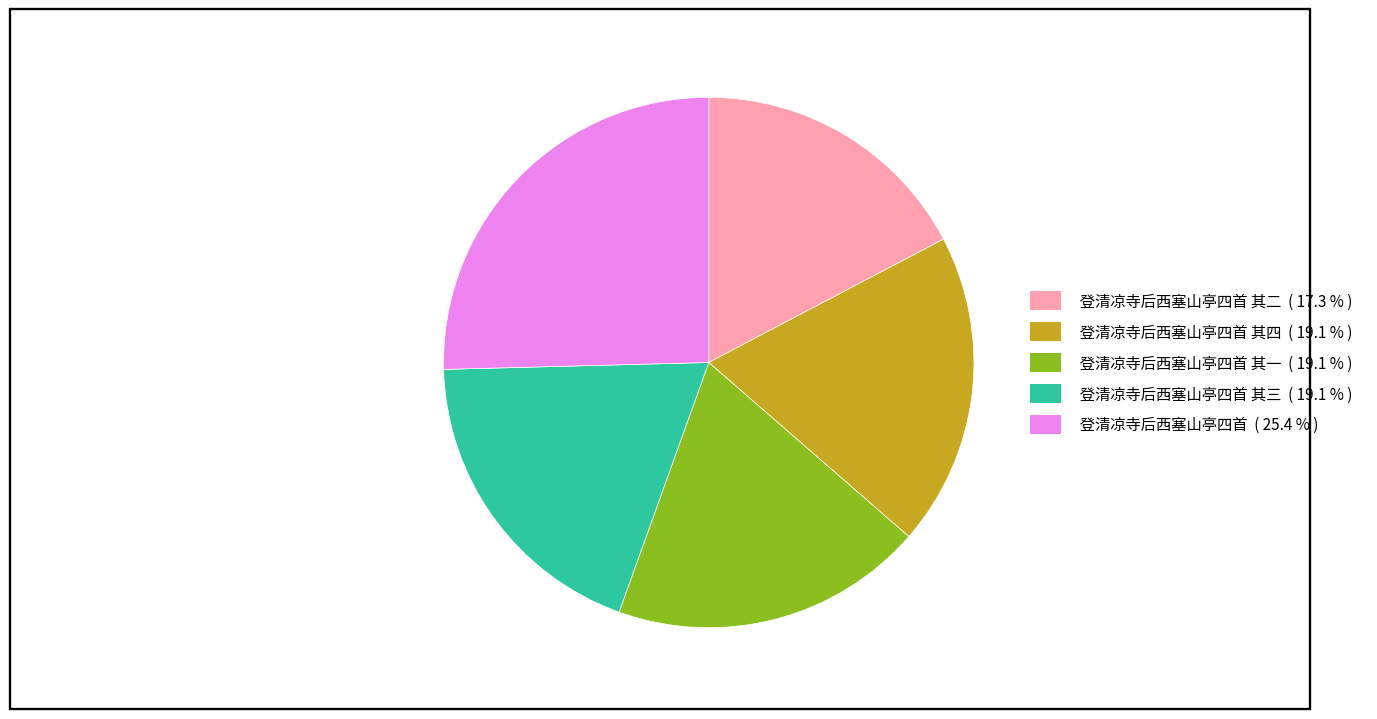

Does any single category account for the majority?

No